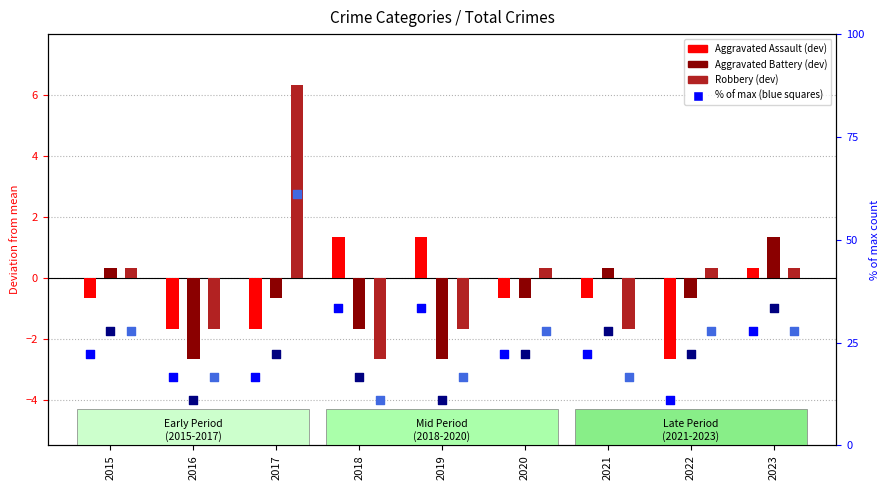

Which series reaches the maximum Y coordinate?

Robbery % of max